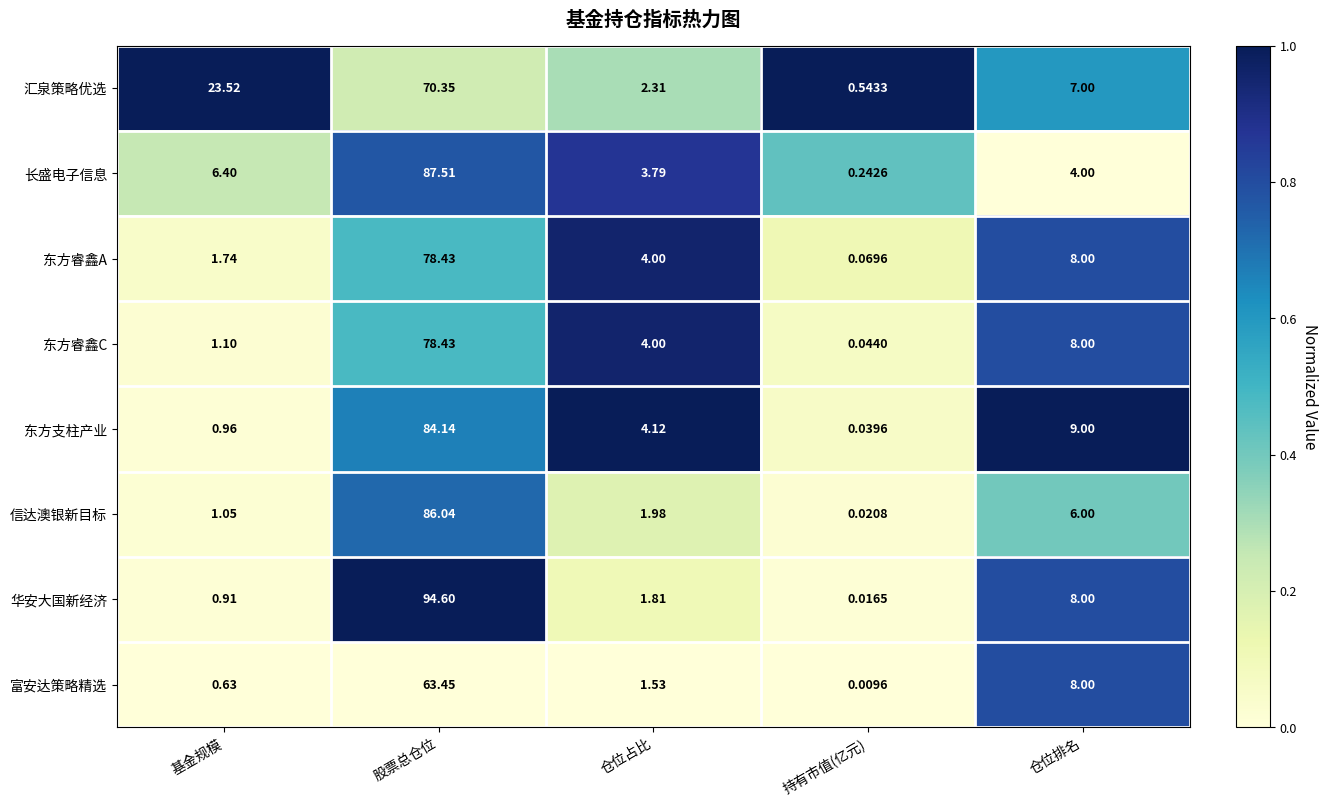

Which label corresponds to the largest value in the chart?

股票总仓位